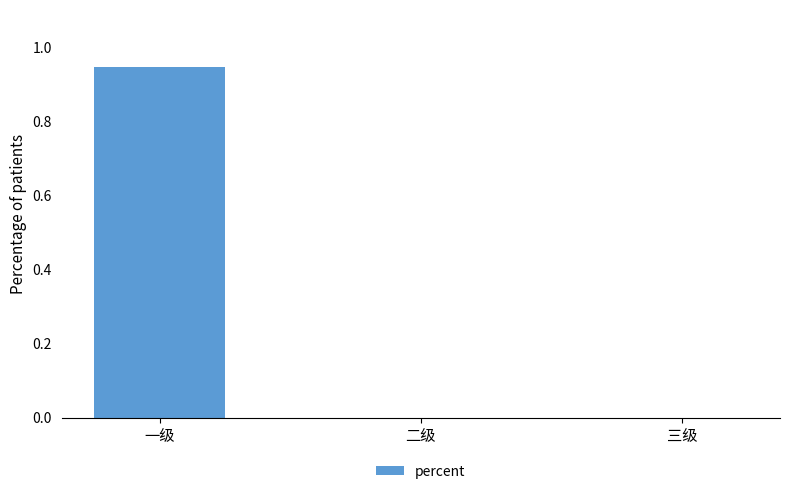

Are the bars horizontal?

No